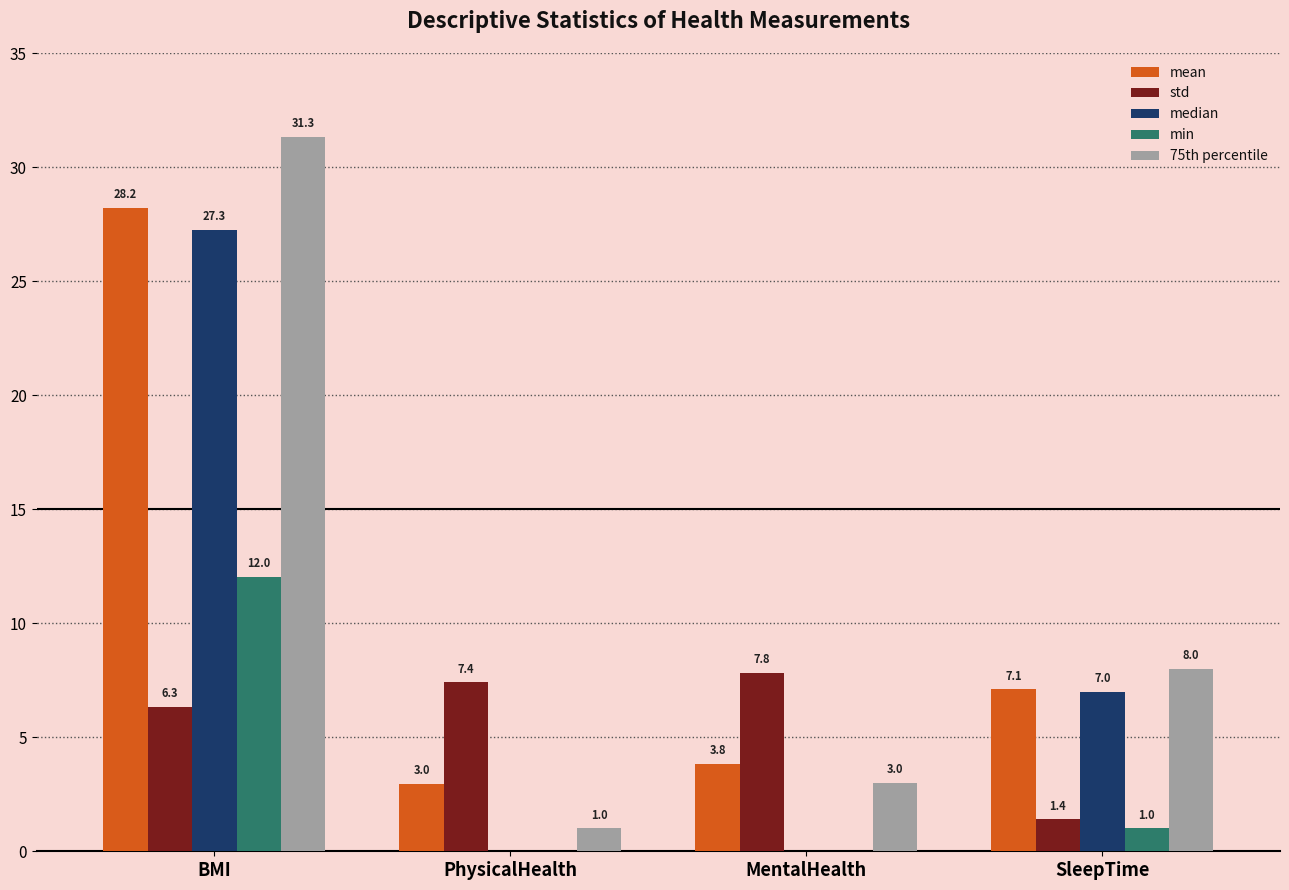

What is the spread (max minus min) of values at SleepTime?

7.0